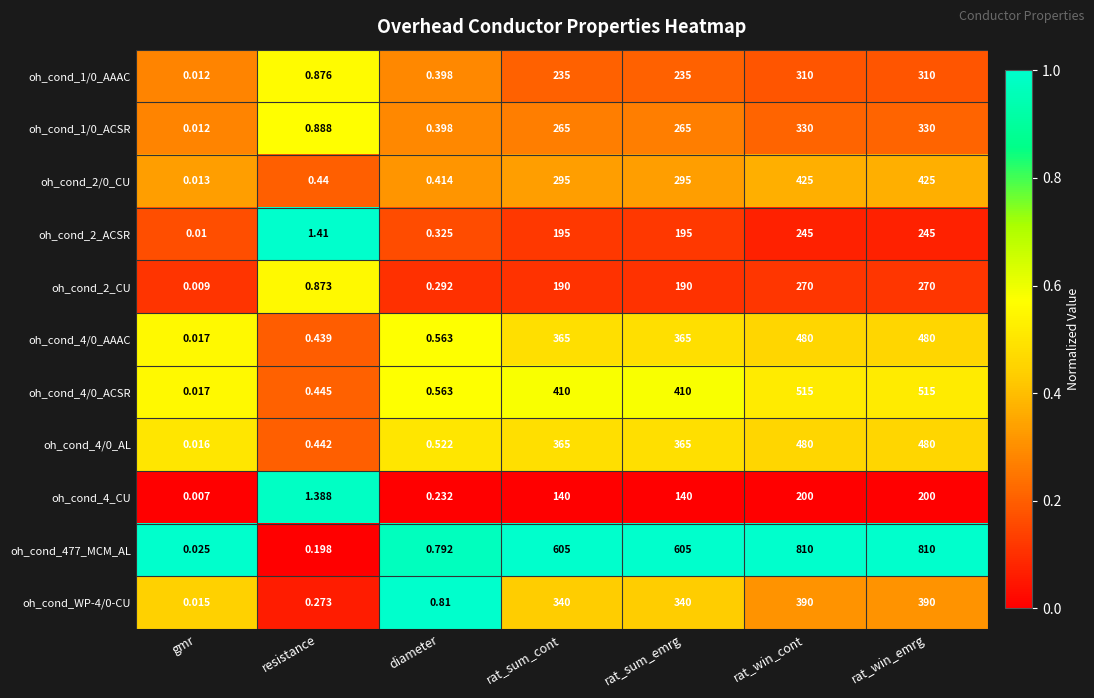

Which series has the largest total across all categories?

oh_cond_477_MCM_AL